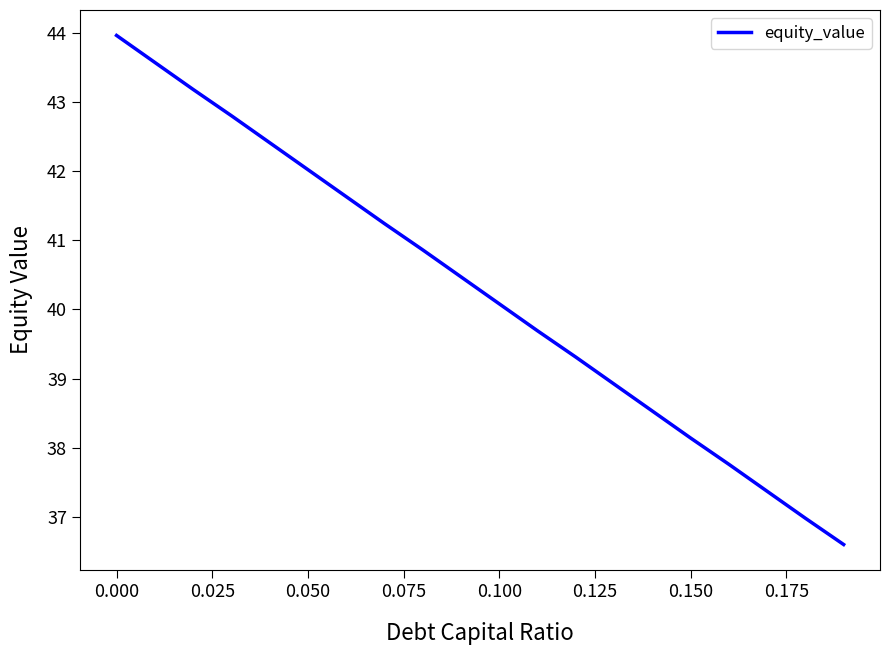

What is the smallest value displayed?

36.6